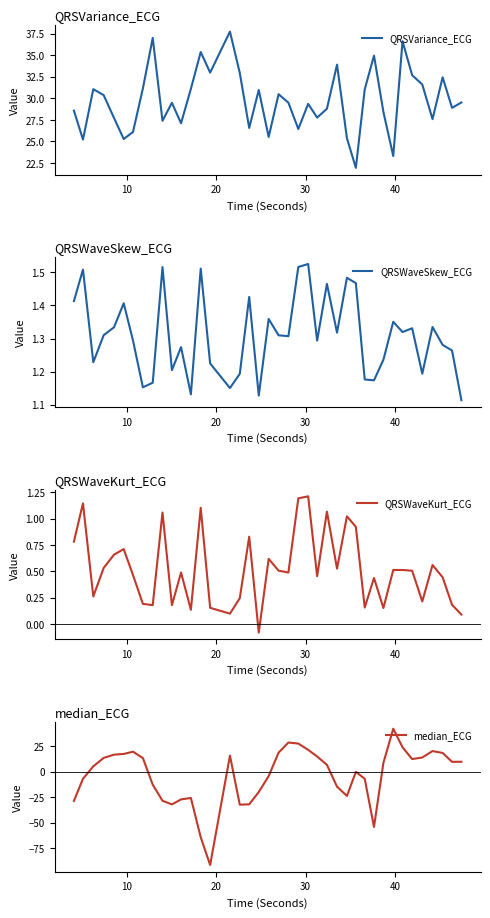

What is the highest value of the QRSVariance_ECG series?

37.7